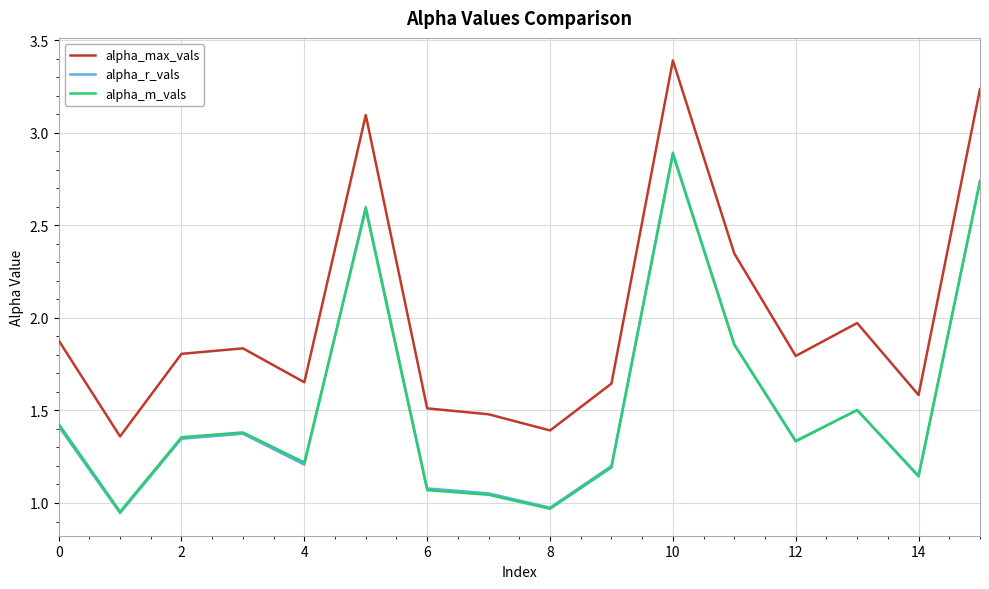

What is the highest value of the alpha_max_vals series?

3.4